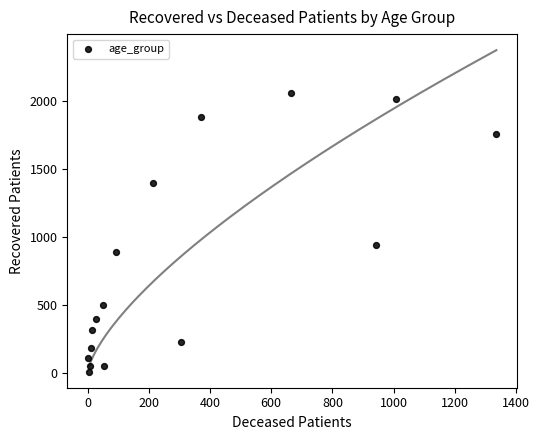

What is the range of Y values (max minus min)?

2054